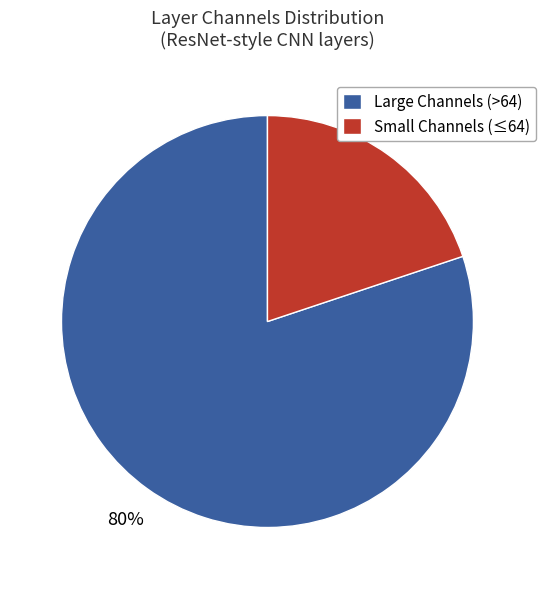

Is it true that Large Channels (>64) is 69% of the pie?

False